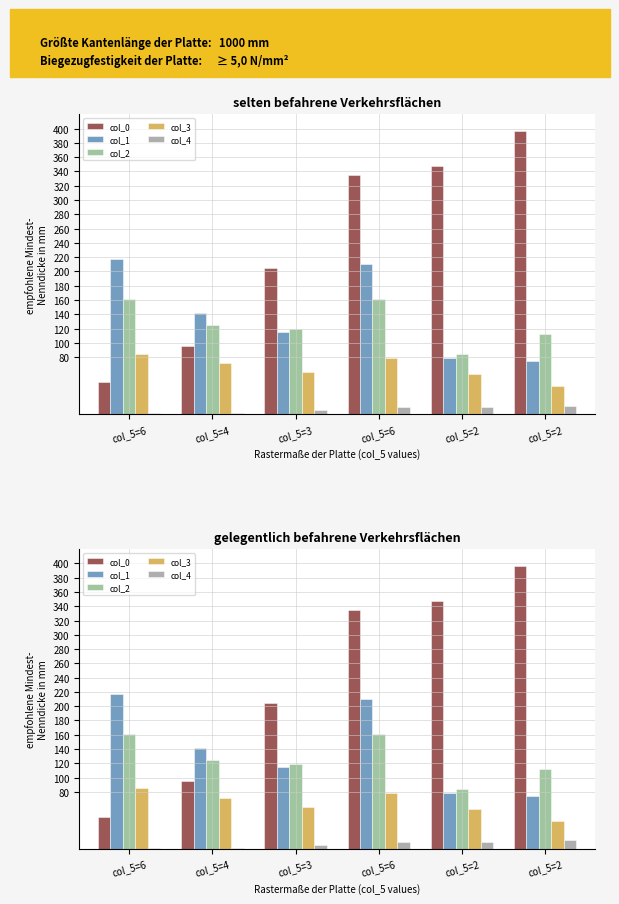

At which label is col_2 closest to 122?

col_5=4